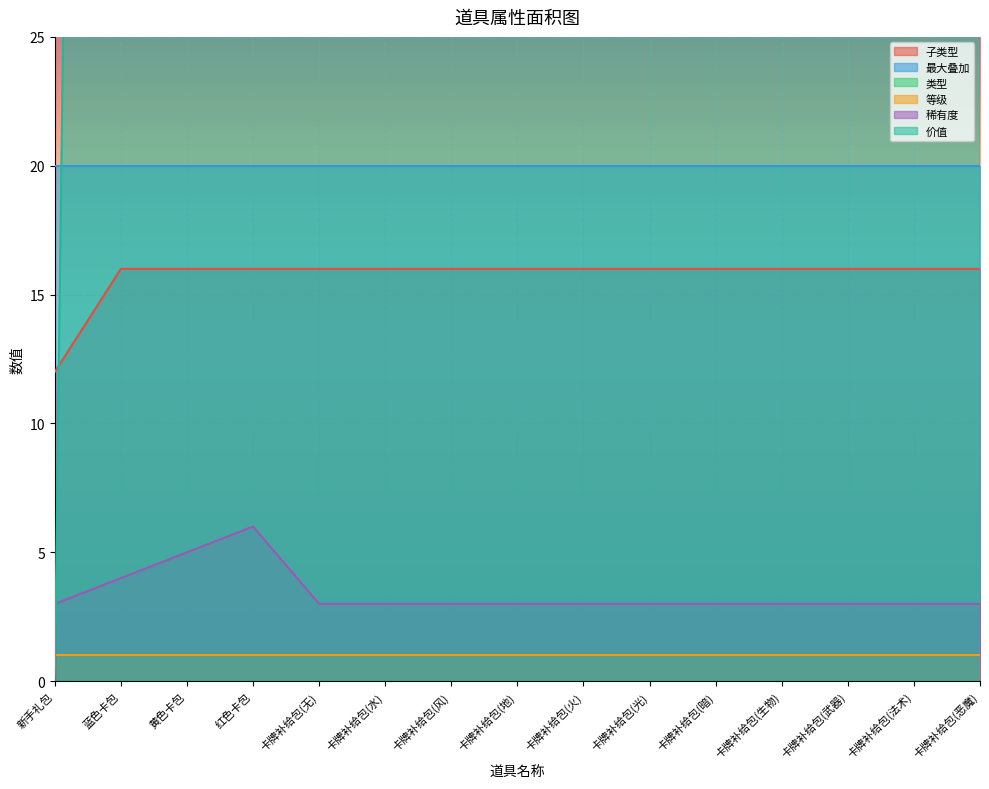

What is the minimum value for 稀有度?

3